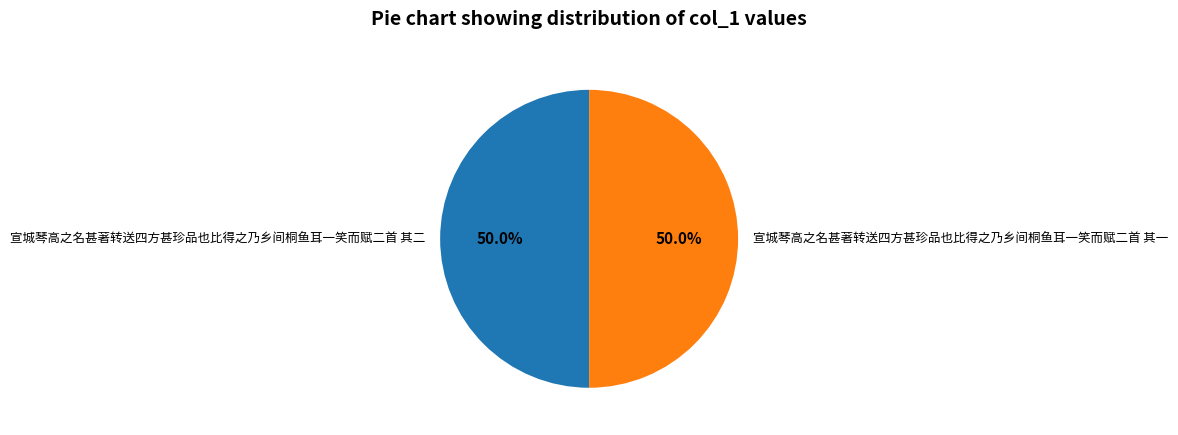

Combined, what portion of the pie is 宣城琴高之名甚著转送四方甚珍品也比得之乃乡间桐鱼耳一笑而赋二首 其二 and 宣城琴高之名甚著转送四方甚珍品也比得之乃乡间桐鱼耳一笑而赋二首 其一?

100.0%